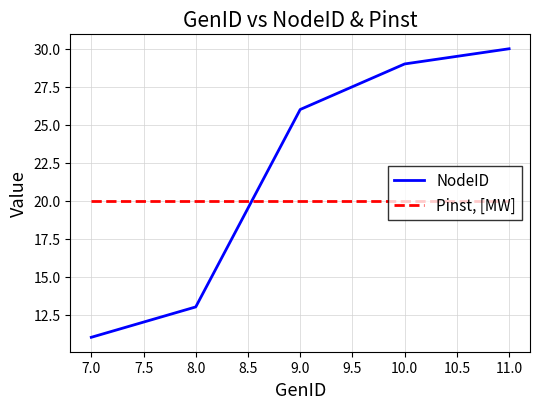

List the series in order of their peak value, lowest first.

Pinst, [MW], NodeID